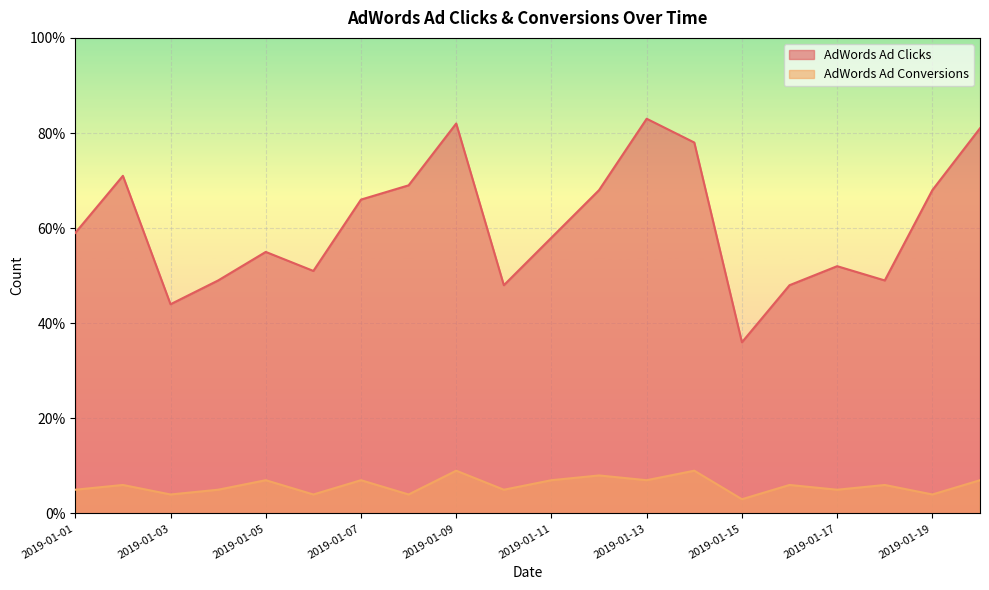

What is the value of the AdWords Ad Clicks point at the 6th from the left?

51